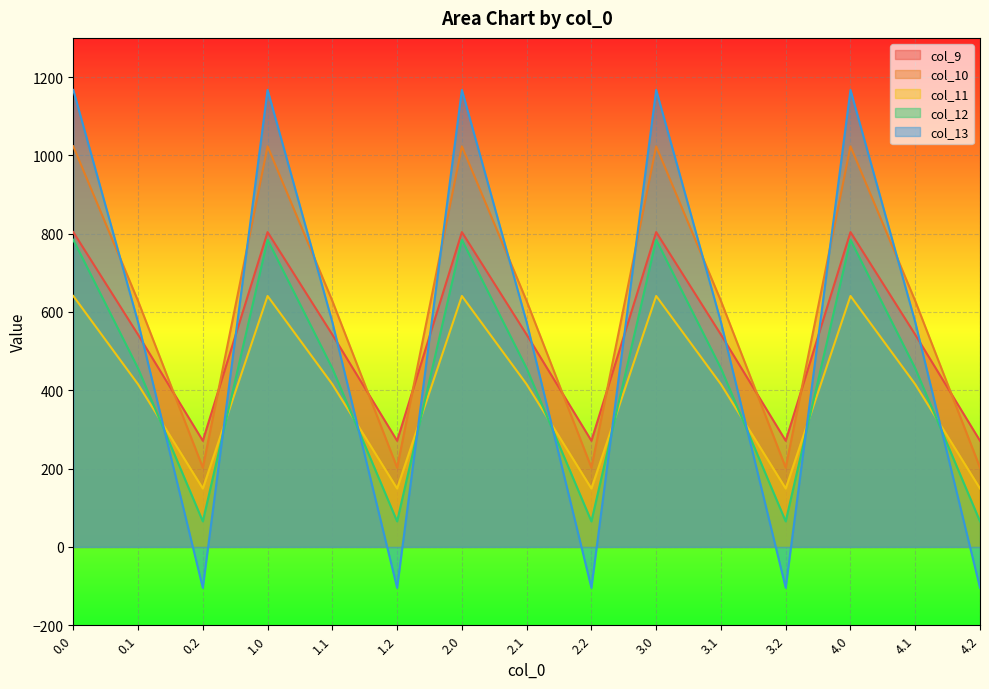

Read the col_13 value at 3.2.

-104.4